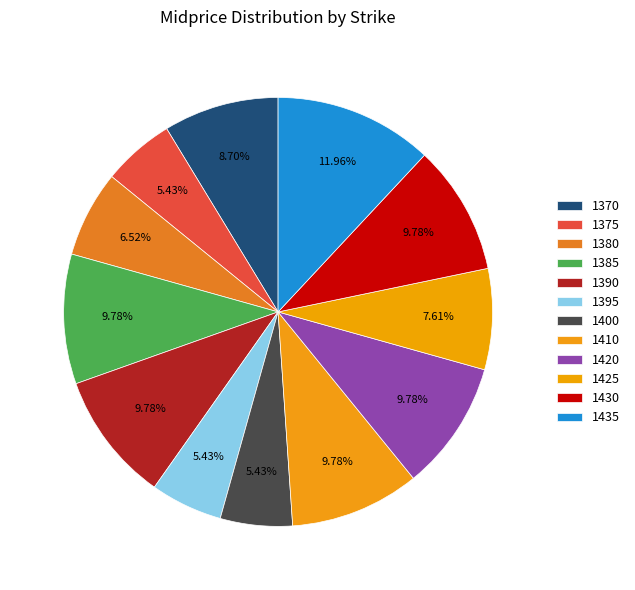

How many segments does this pie chart have?

12